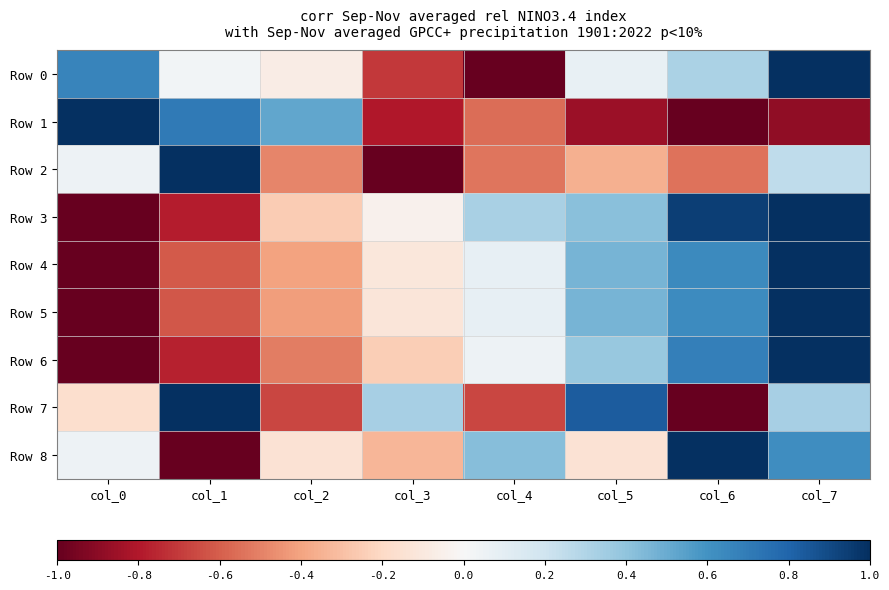

Count the number of categories in the chart.

8